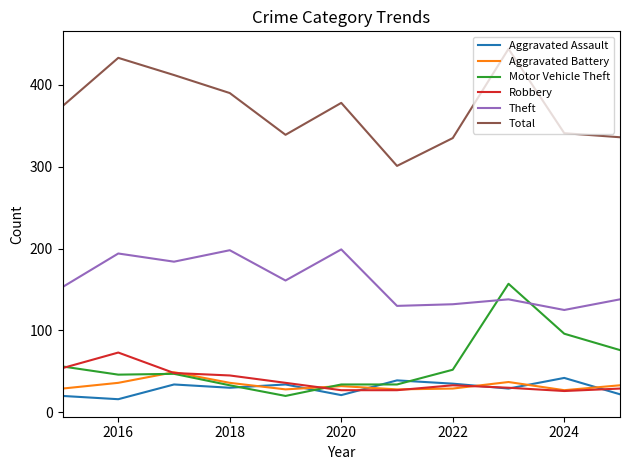

Does the chart have visible grid lines?

No